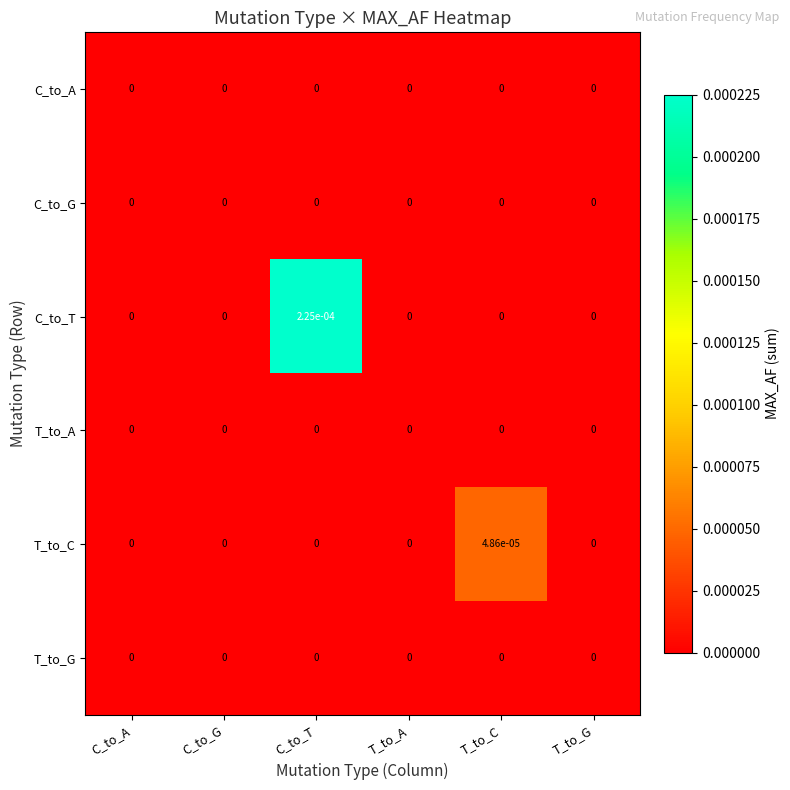

Which series has the largest total across all categories?

C_to_T